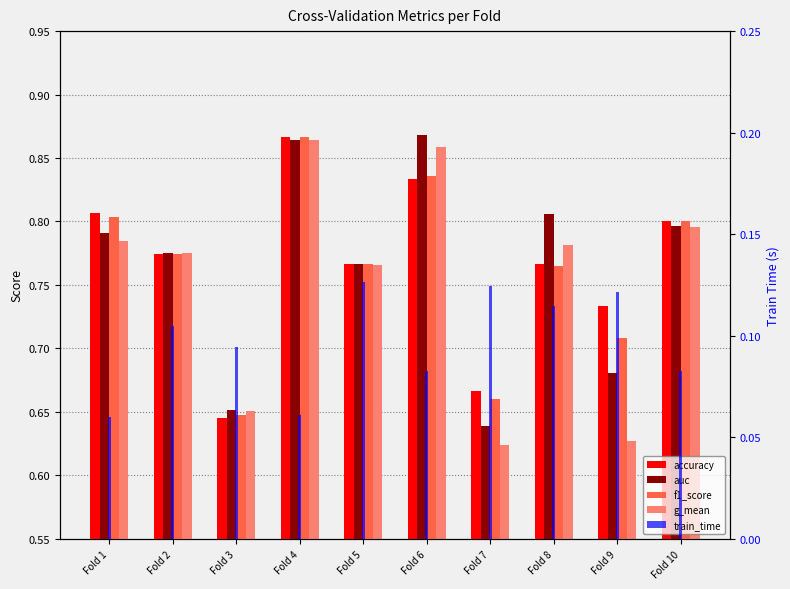

What is the value of the g_mean bar at the 8th from the left?

0.8